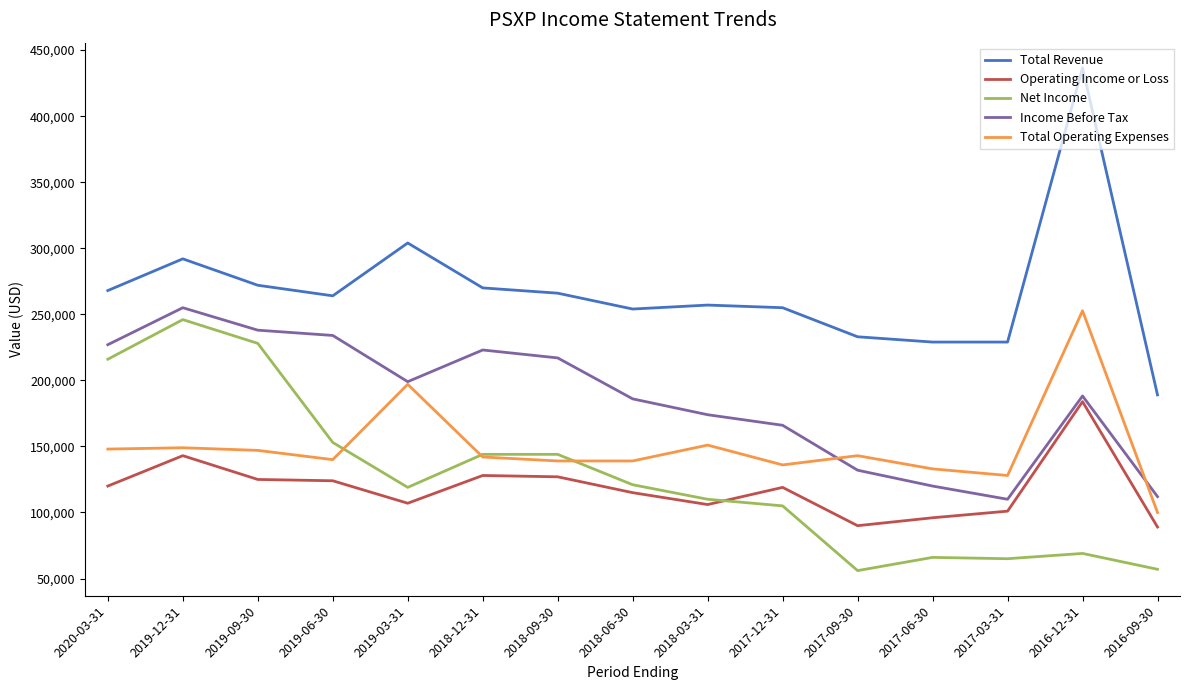

At which label is Total Operating Expenses closest to 176350?

2019-03-31